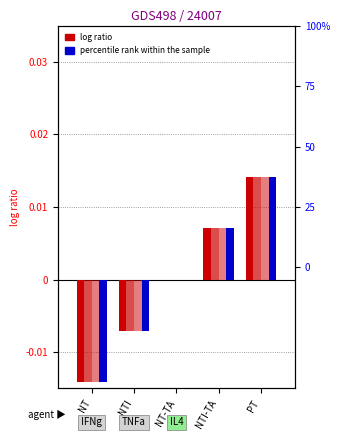

The K=10 series shows 0.0 at NTI-TA. True or false?

True